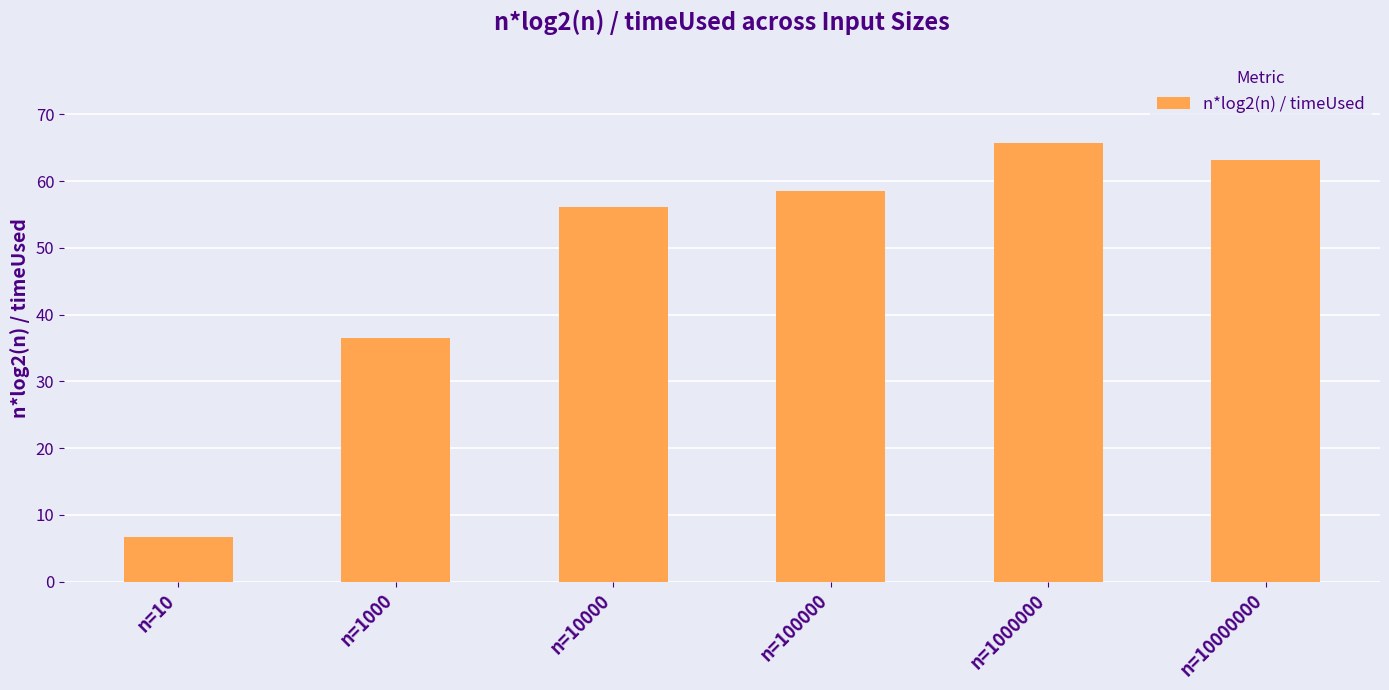

Reading left to right, what are all the values shown in this chart?

n=10=6.6	n=1000=36.5	n=10000=56.2	n=100000=58.6	n=1000000=65.7	n=10000000=63.2